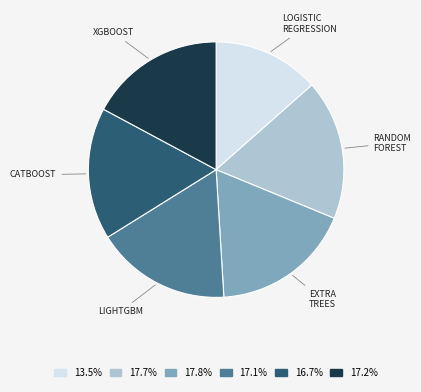

Is there a majority slice in this chart?

No